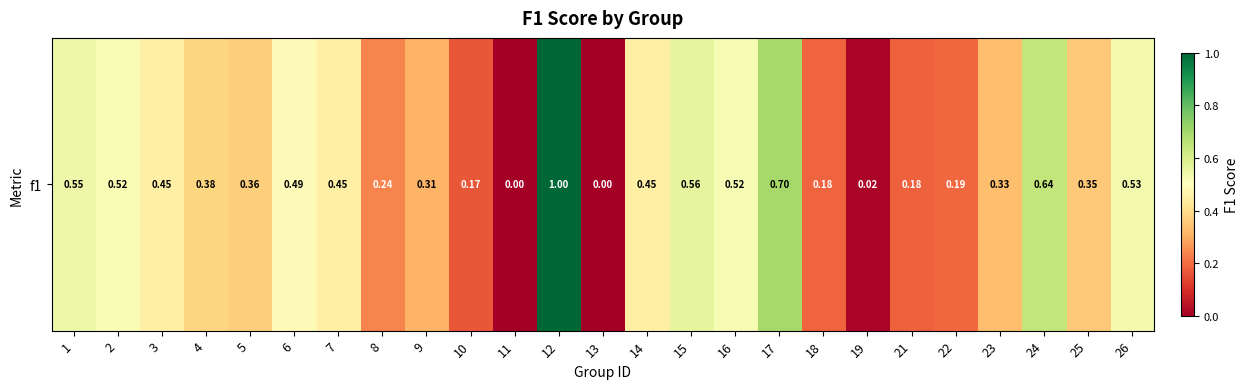

How many positive values are there?

23